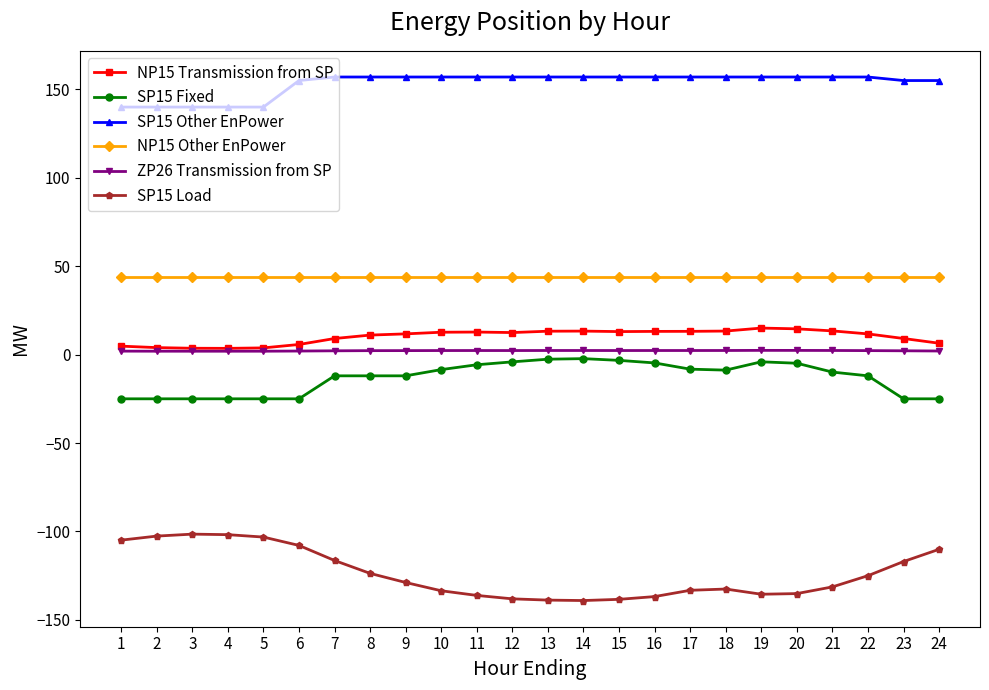

Is it true that NP15 Other EnPower equals 62.9 at 21?

False